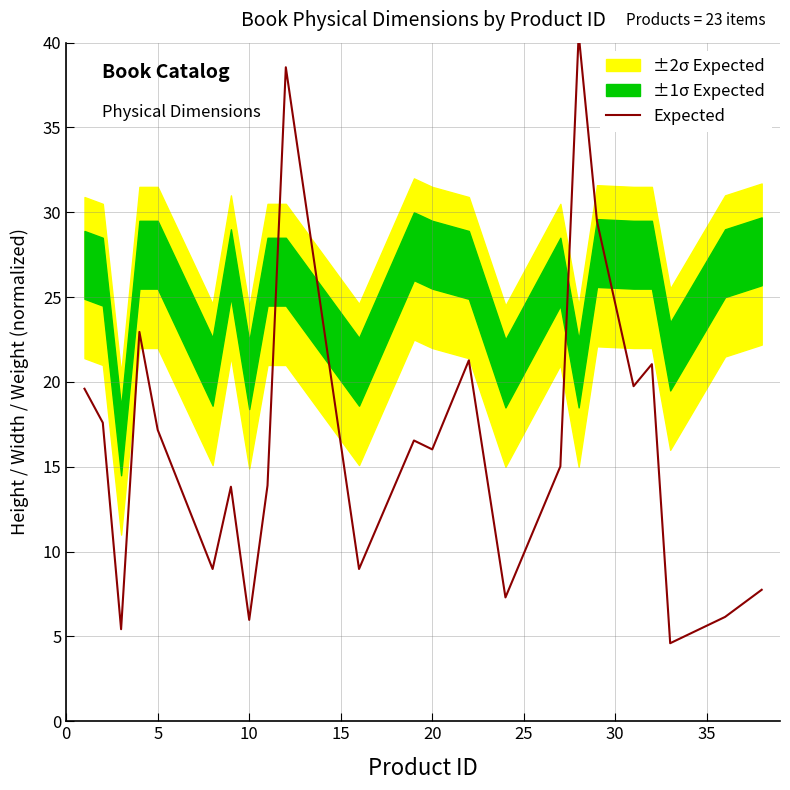

Reading left to right, extract all data points from this chart.

19.6	17.6	5.4	22.9	17.2	9.0	13.8	6.0	13.9	38.5	9.0	16.6	16.0	21.3	7.3	15.0	40.5	29.5	19.8	21.1	4.6	6.2	7.8